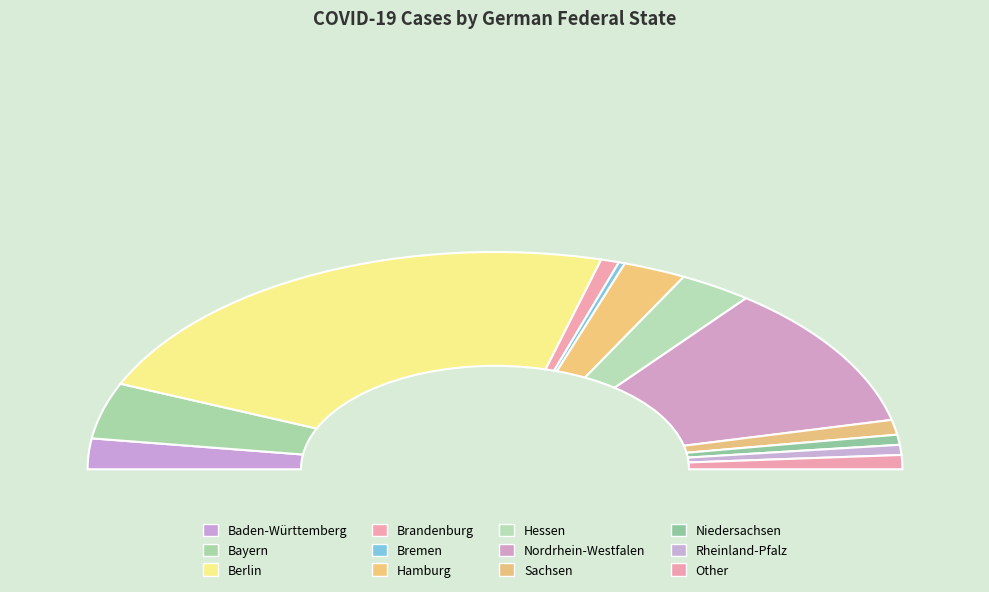

What is the largest slice in the pie chart?

Berlin